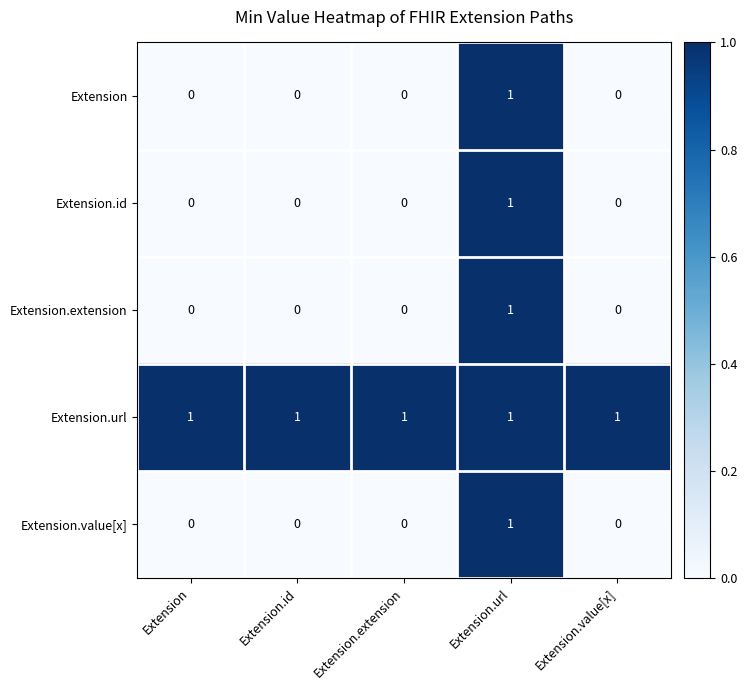

True or false: Extension.url has a value of 2 at Extension.value[x].

False